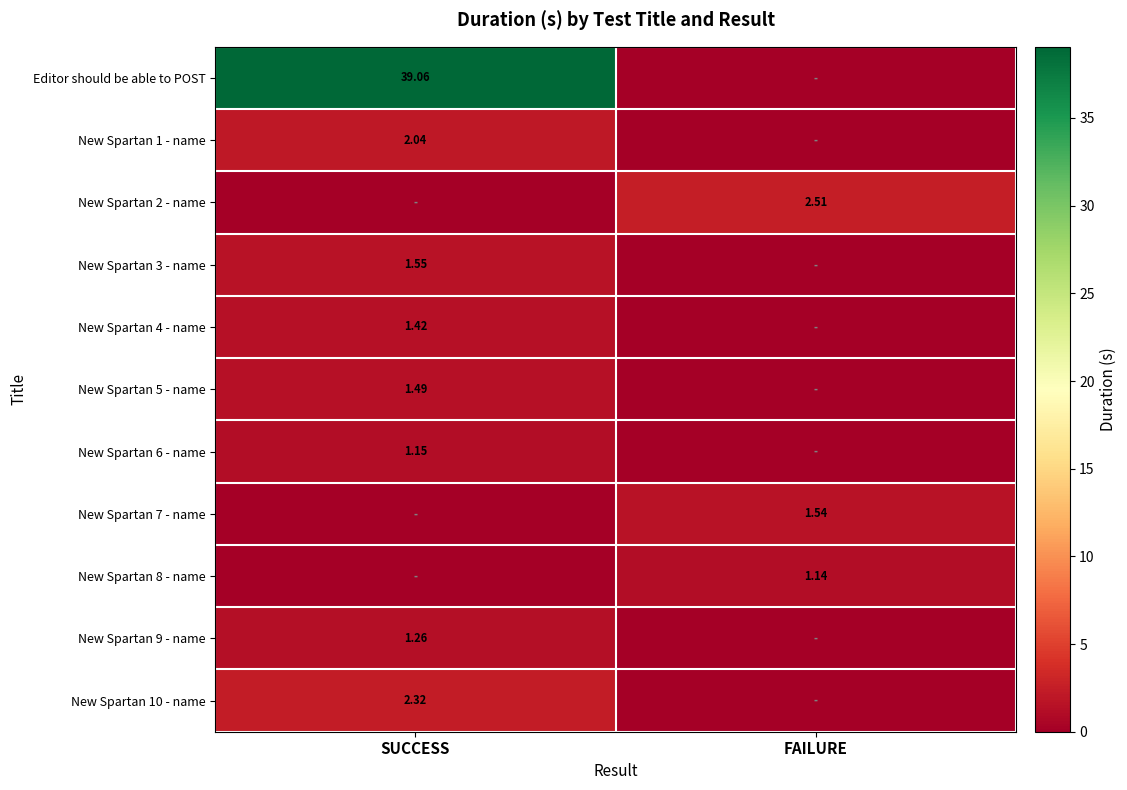

Is the value of New Spartan 5 - name at SUCCESS greater than the value of New Spartan 2 - name at FAILURE?

No